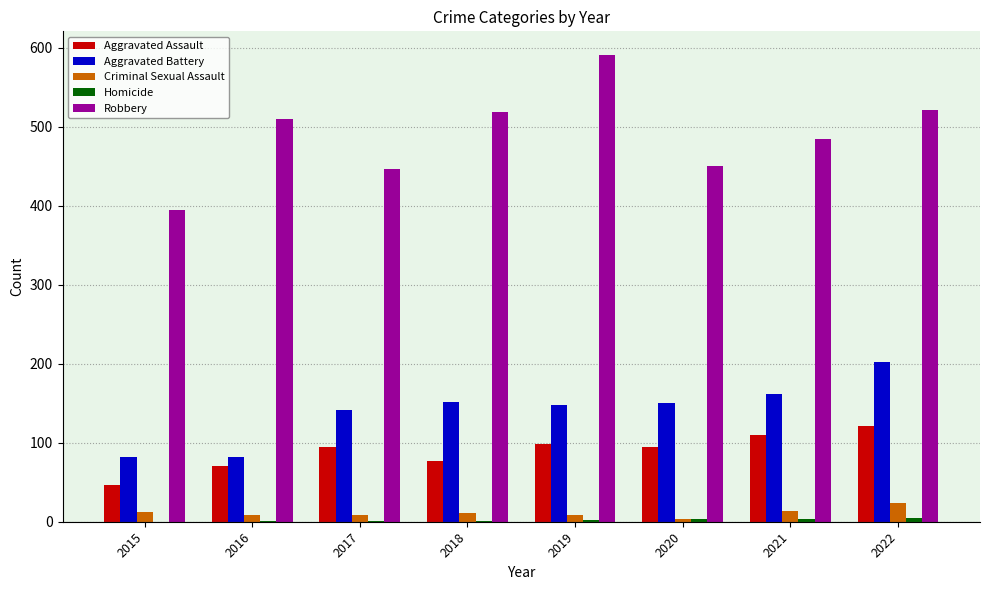

How many categories are shown in the chart?

8